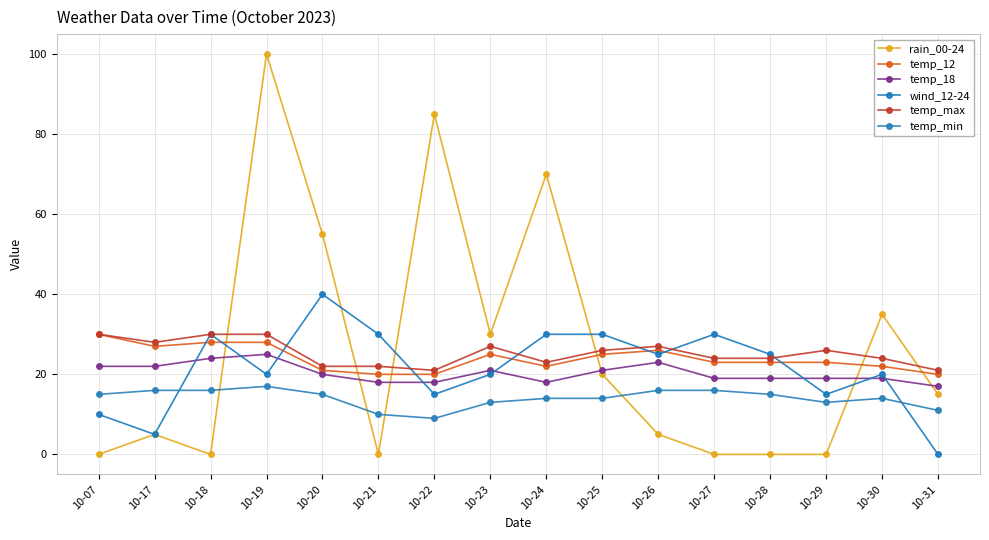

What is the difference between the temp_min values at 10-31 and 10-24?

3